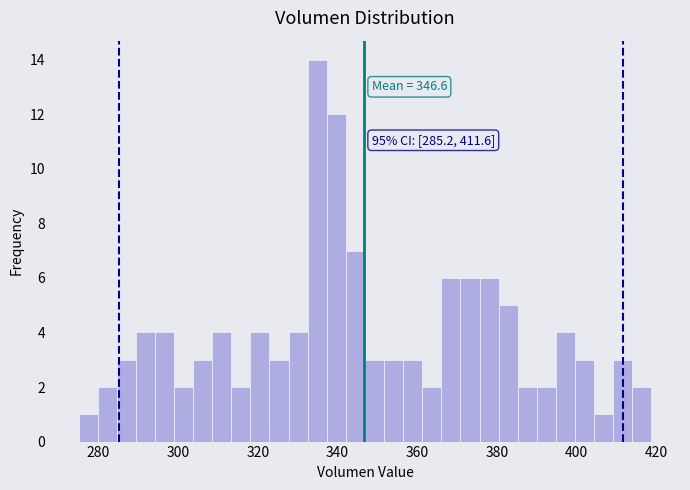

Read against the x-axis, roughly where is the centre of the tallest bar?

334